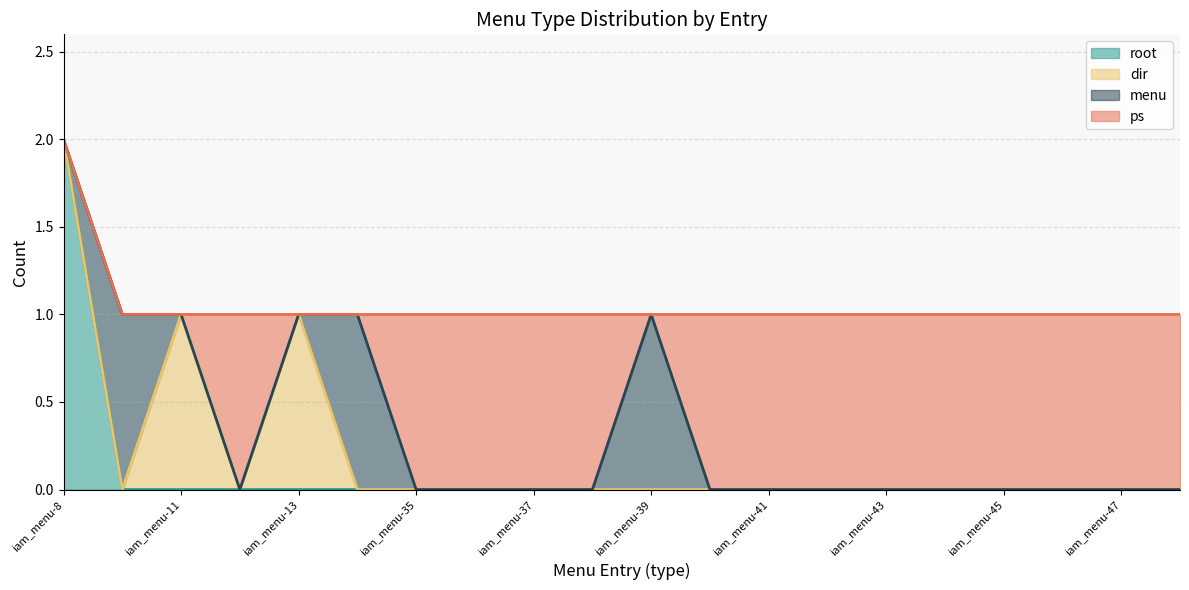

Which series has the largest range (max minus min)?

root